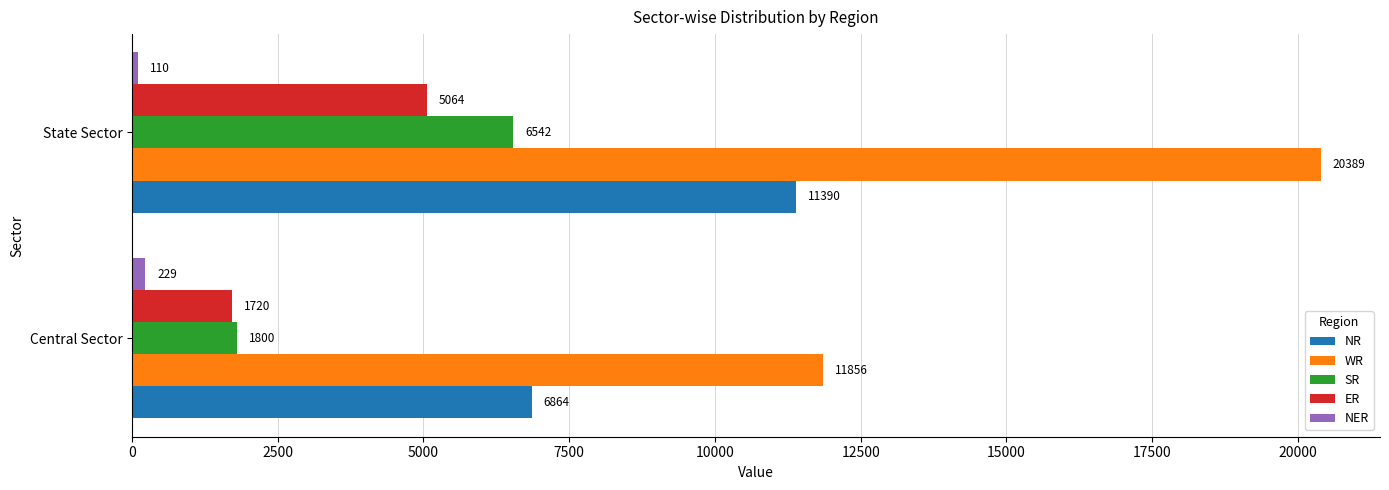

The WR series shows 11856 at Central Sector. True or false?

True